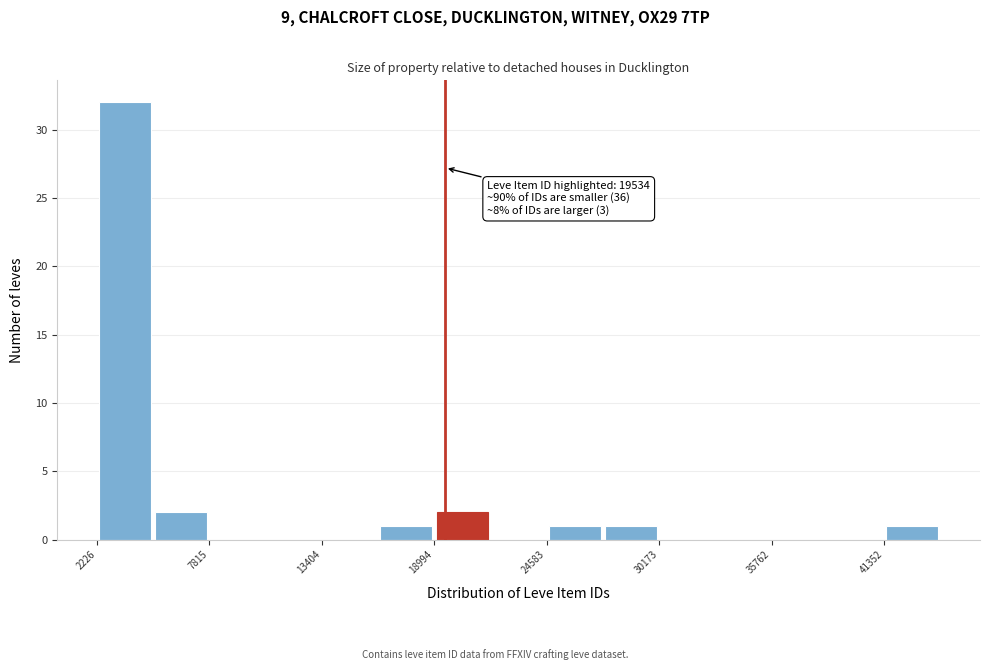

Around what value on the x-axis is the tallest bar? Give the approximate position of its centre, as read against the axis.

4000